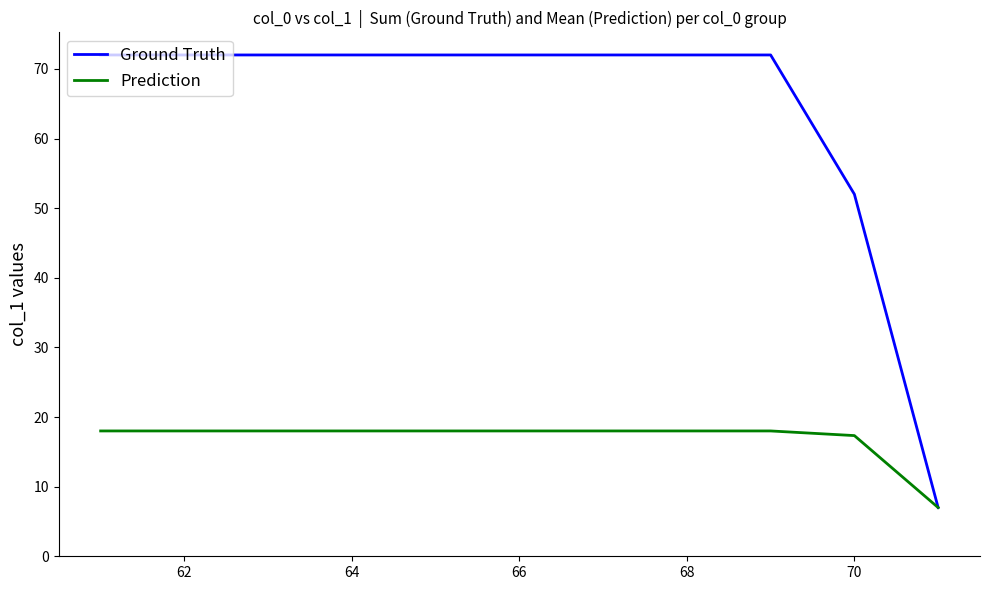

List the series in order of their peak value, highest first.

Ground Truth, Prediction